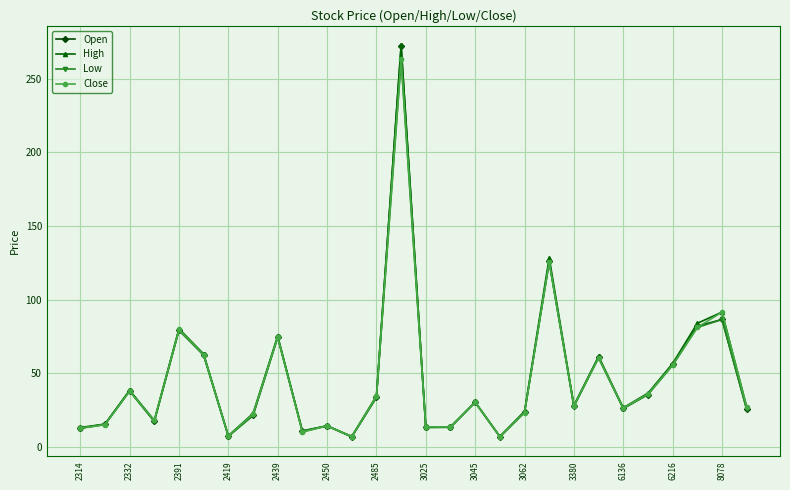

What is the greatest value displayed?

272.5